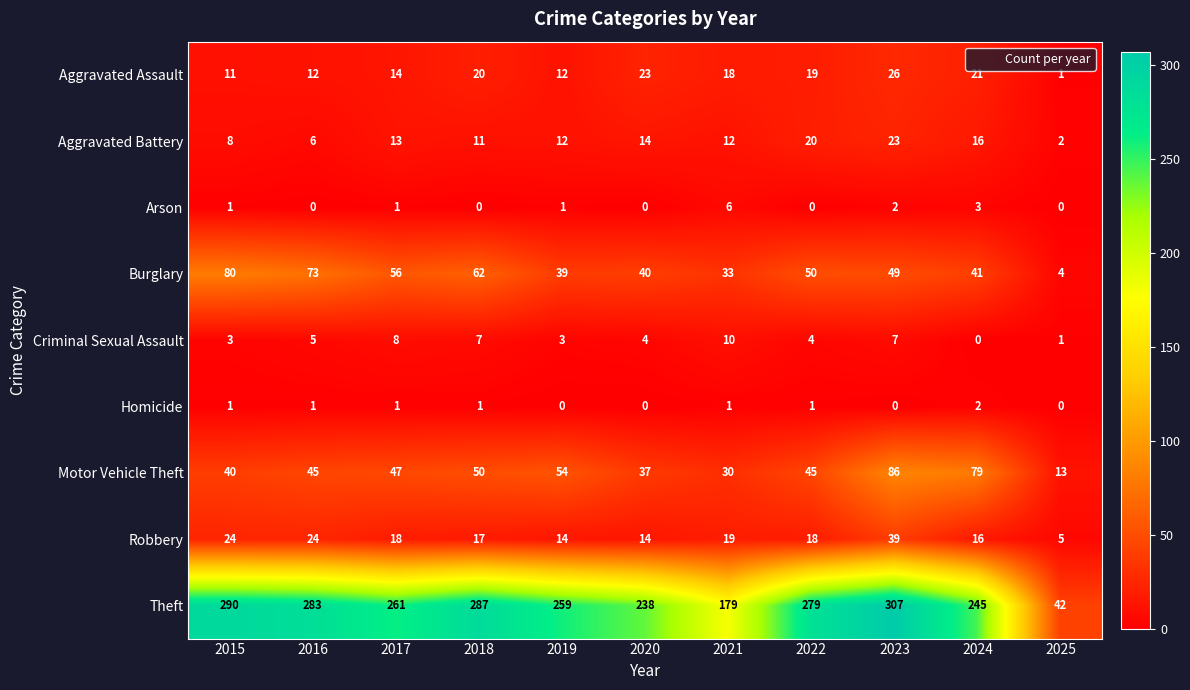

How many data points does each series have?

11